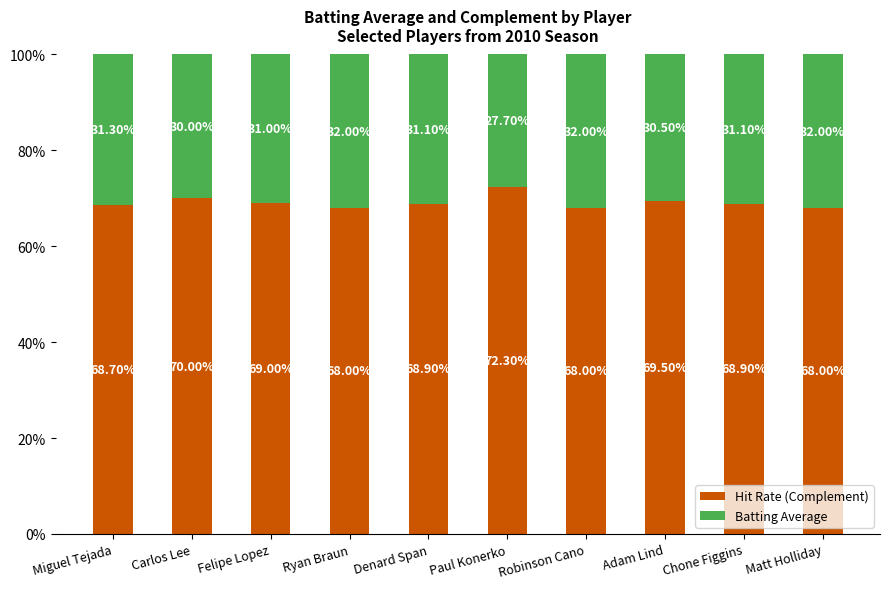

Which category has the highest value in the Hit Rate (Complement) series?

Paul Konerko